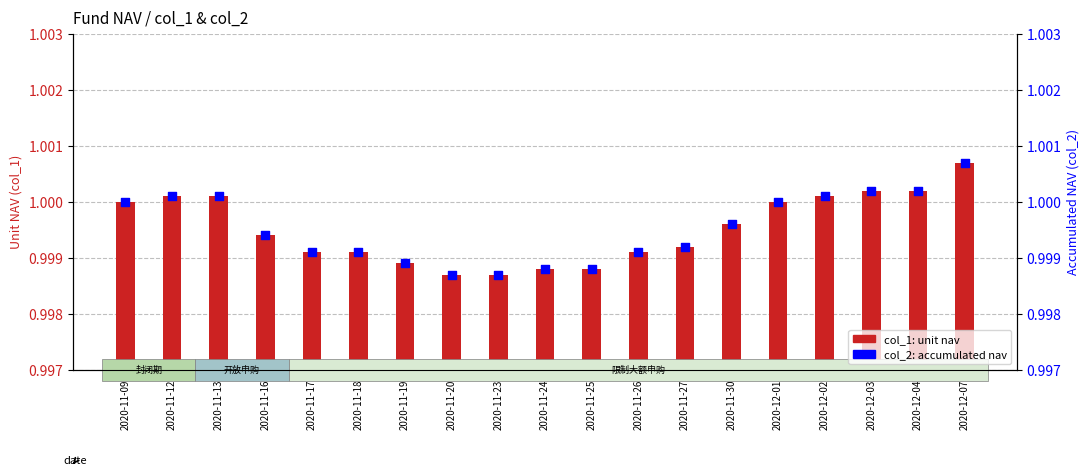

Which series reaches the maximum Y coordinate?

col_1 (unit nav)